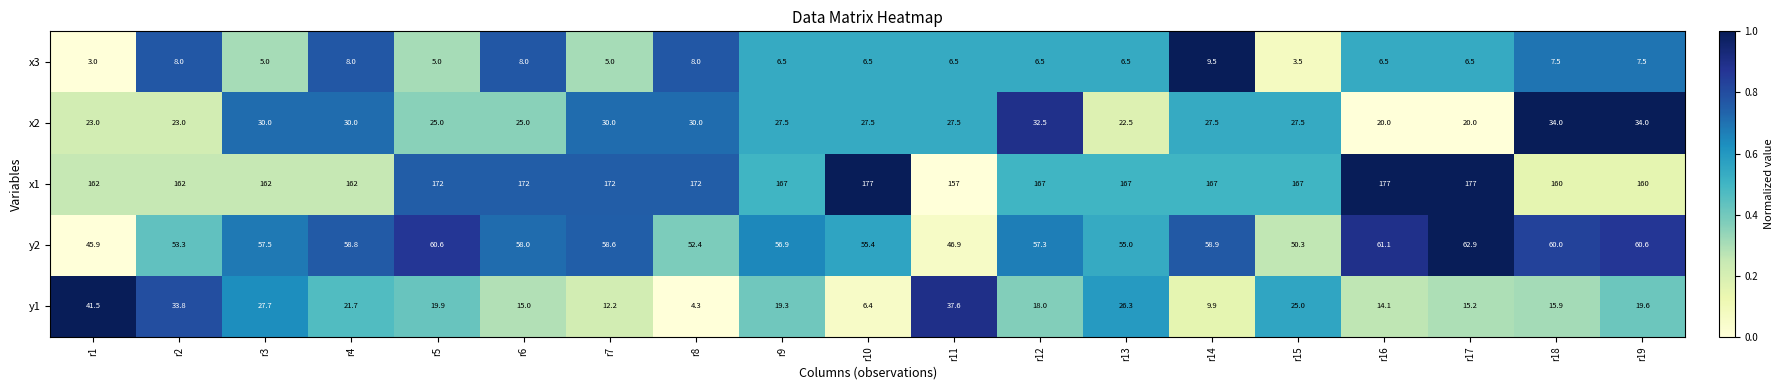

Between r1 and r5, which series saw the biggest shift?

y1